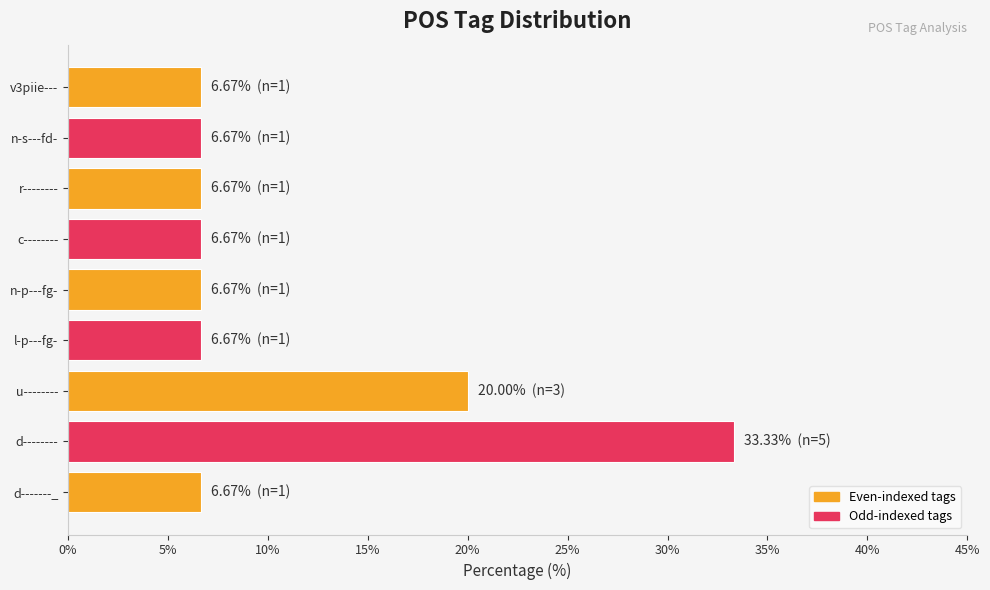

What is the approximate value at c--------?

6.7